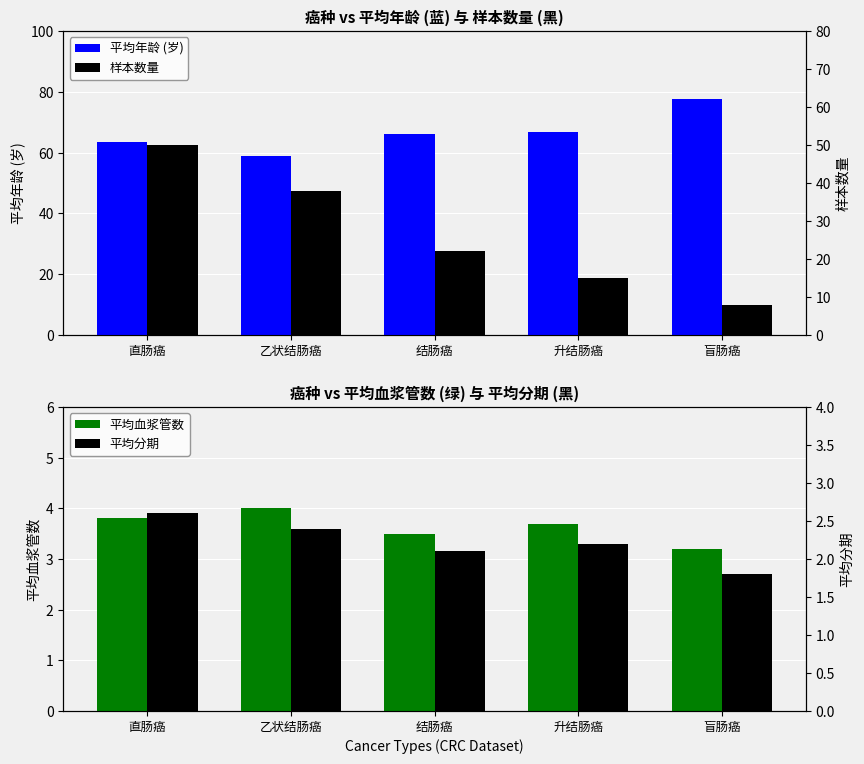

What is the average value of the 平均年龄 (岁) series?

66.6